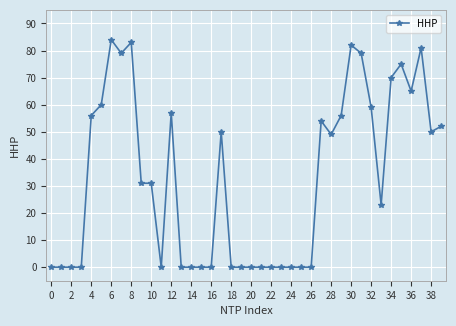

What is the maximum value shown in the chart?

84